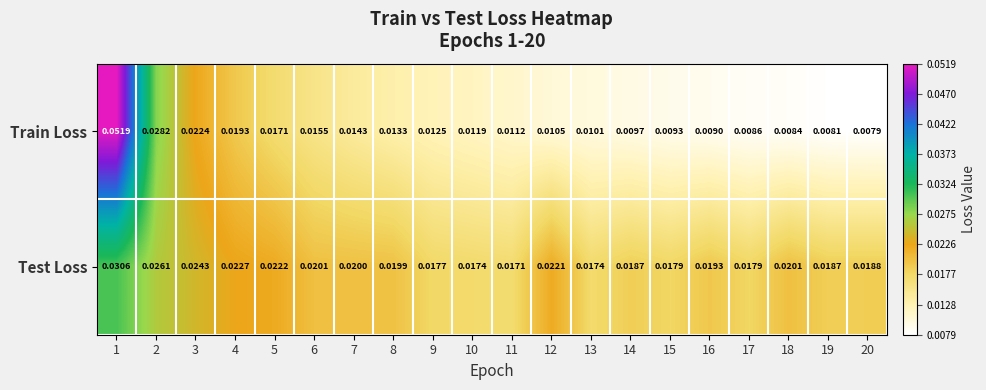

Rank the series by their average value, from highest to lowest.

Test Loss, Train Loss